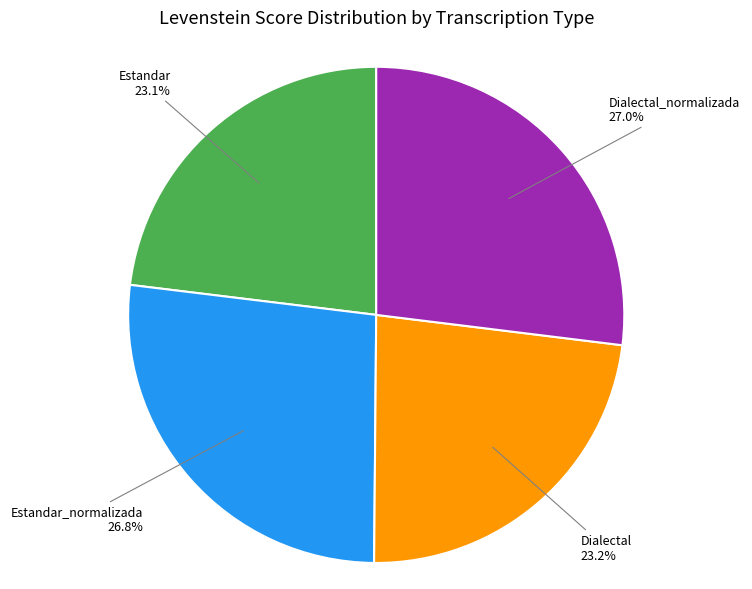

To the nearest percent, what is the difference between the largest and smallest slice percentages?

4%